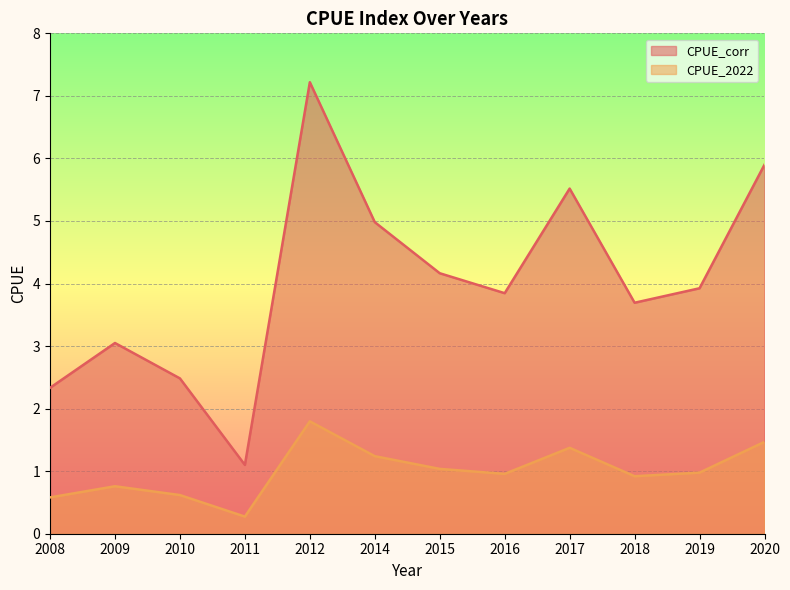

How many data points in CPUE_corr are less than 3?

3